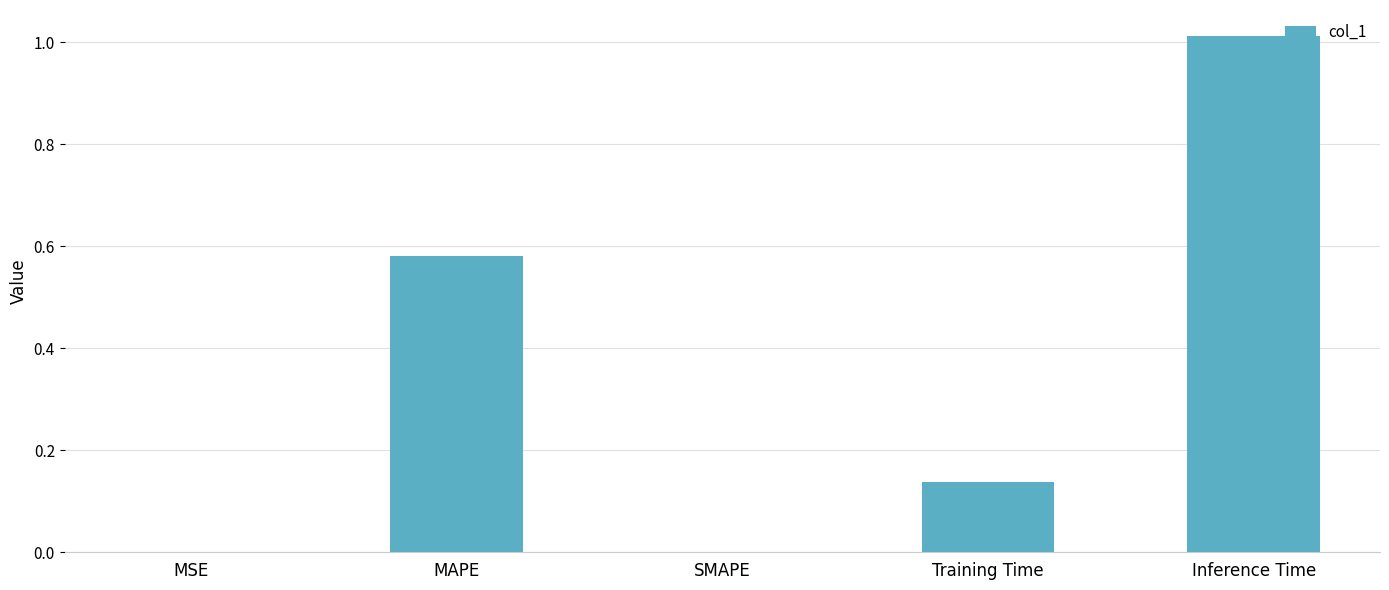

Are the bars horizontal?

No